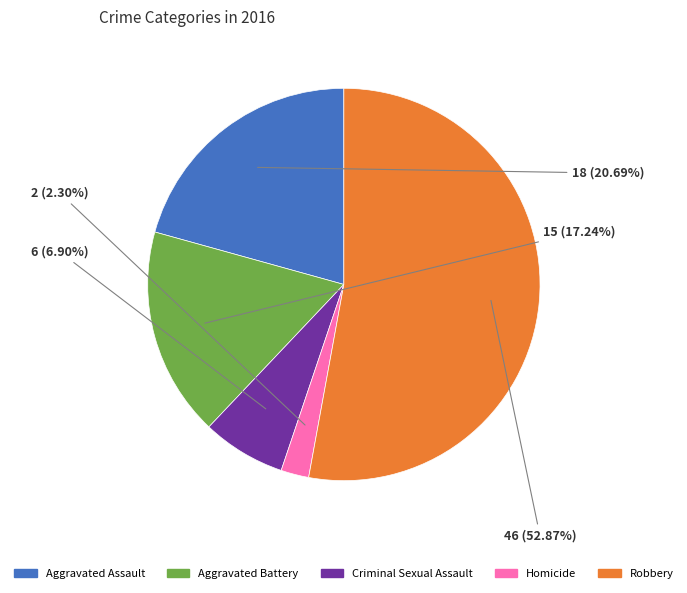

What percentage is NOT represented by Aggravated Battery?

82.8%